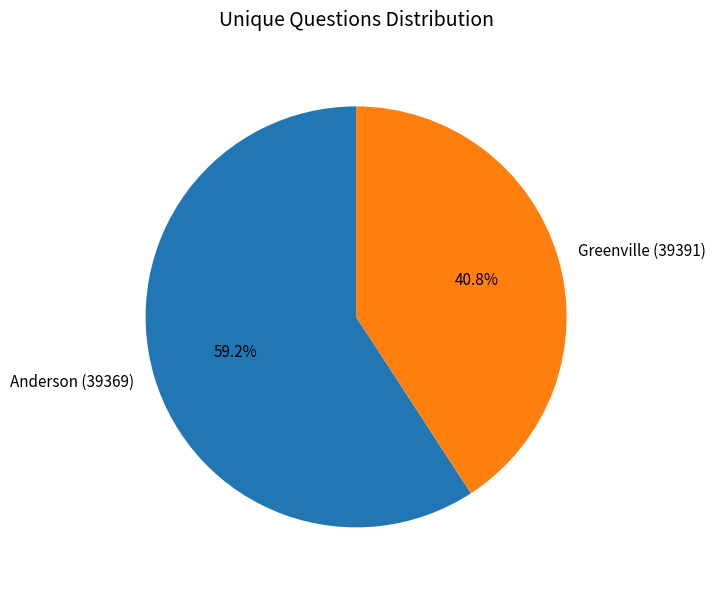

Between Anderson (39369) and Greenville (39391), which is larger?

Anderson (39369)